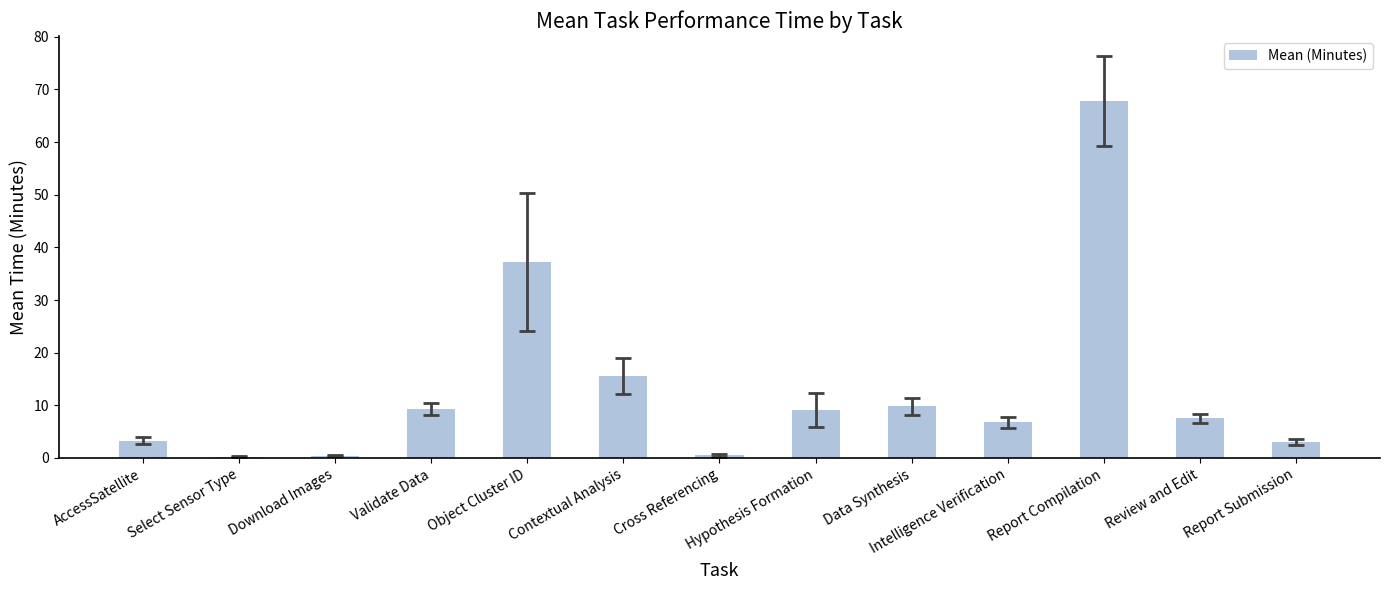

Approximately how many times larger is the value at Validate Data compared to Contextual Analysis?

0.6